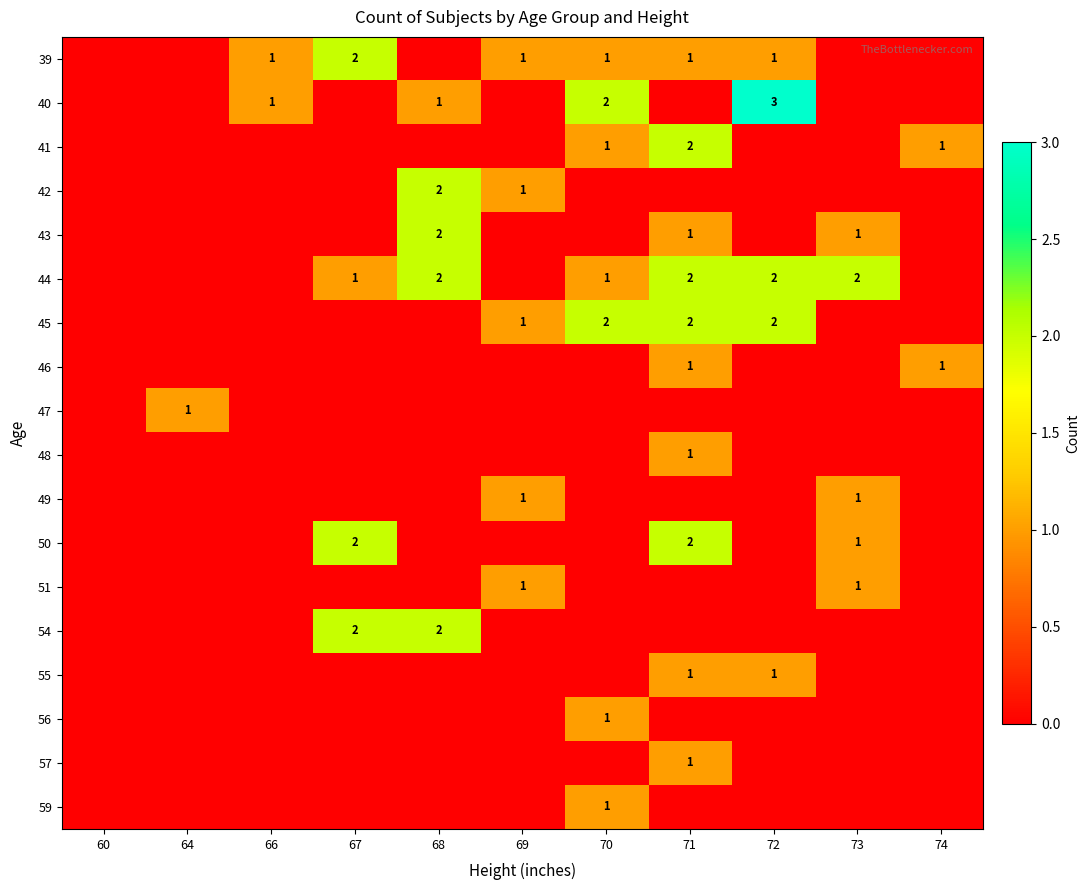

True or false: 55 has a value of 1 at 72.

True